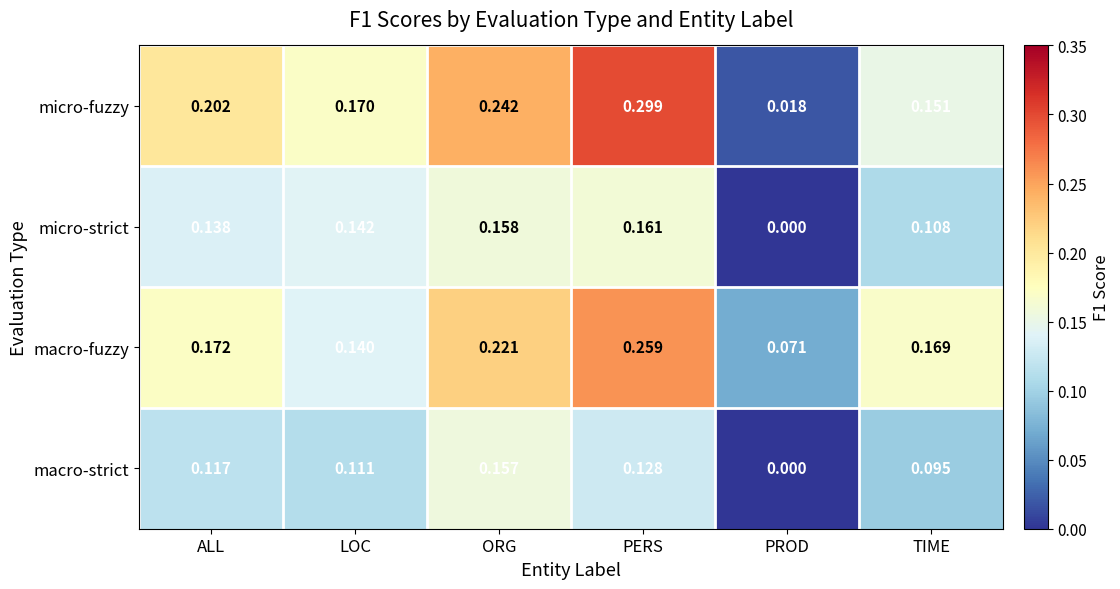

At which label is macro-fuzzy closest to 0?

PROD